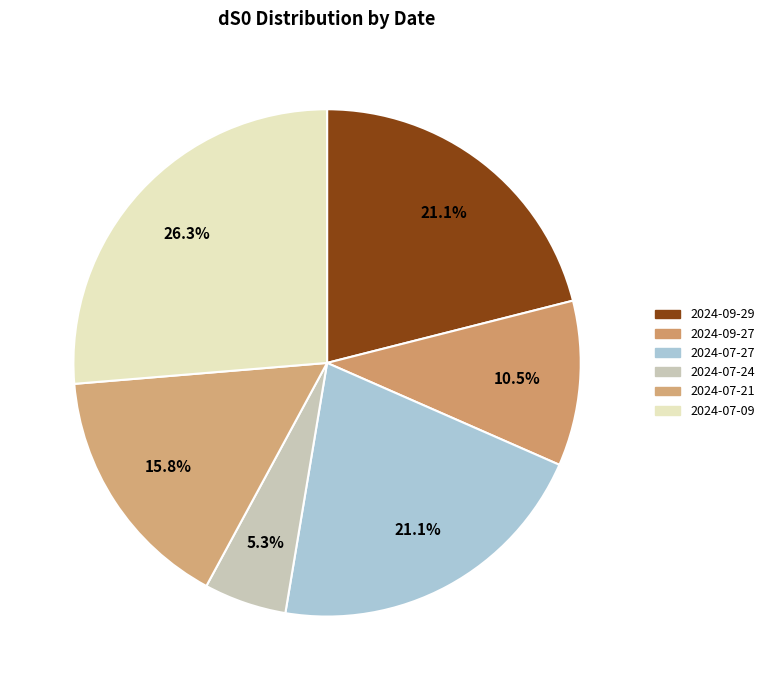

How many slices are in this pie chart?

6